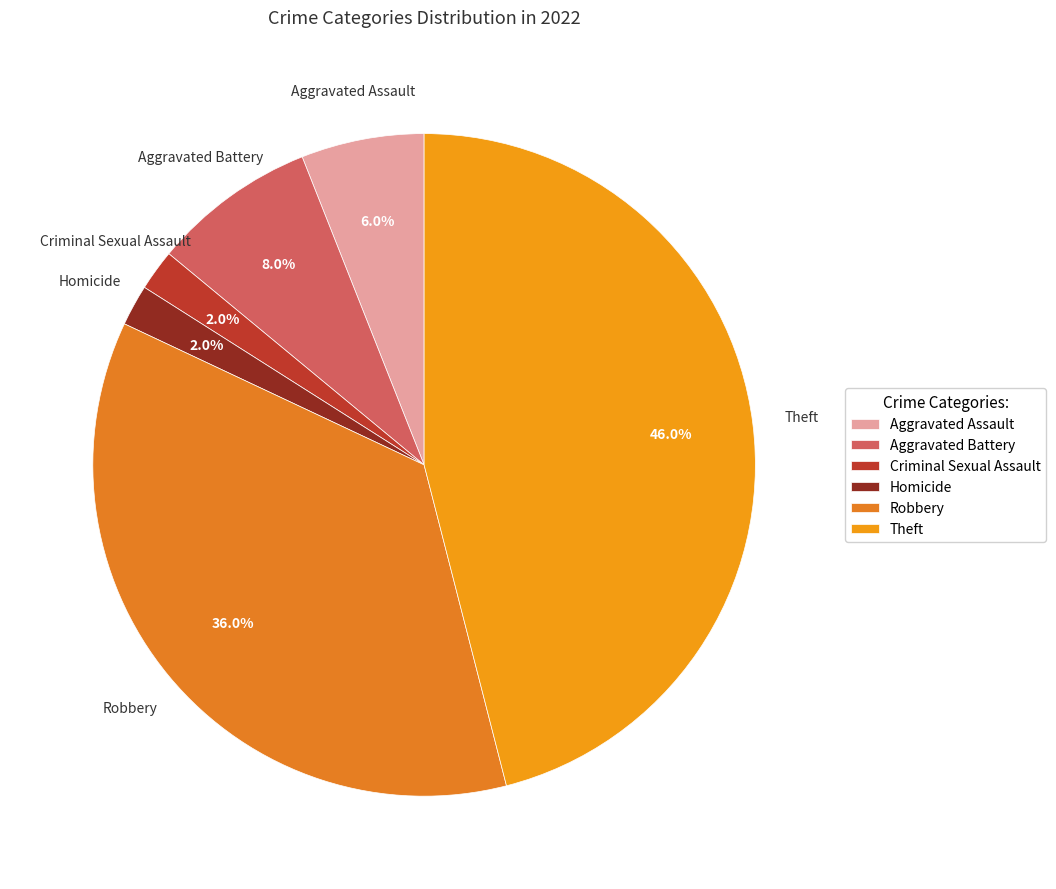

Combined, do Theft and Homicide account for over 50%?

No